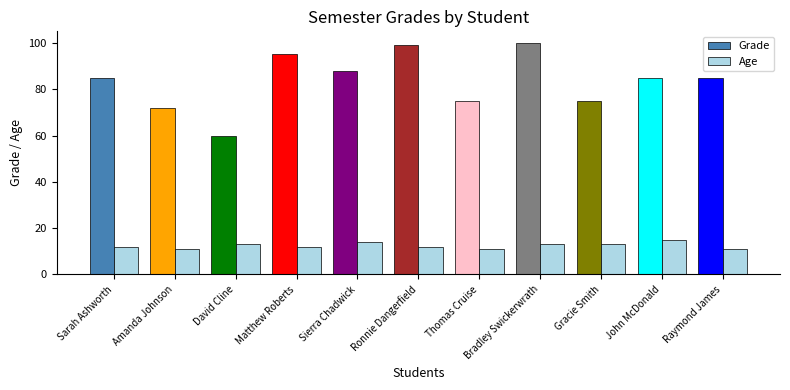

Which series has the largest total across all categories?

Grade